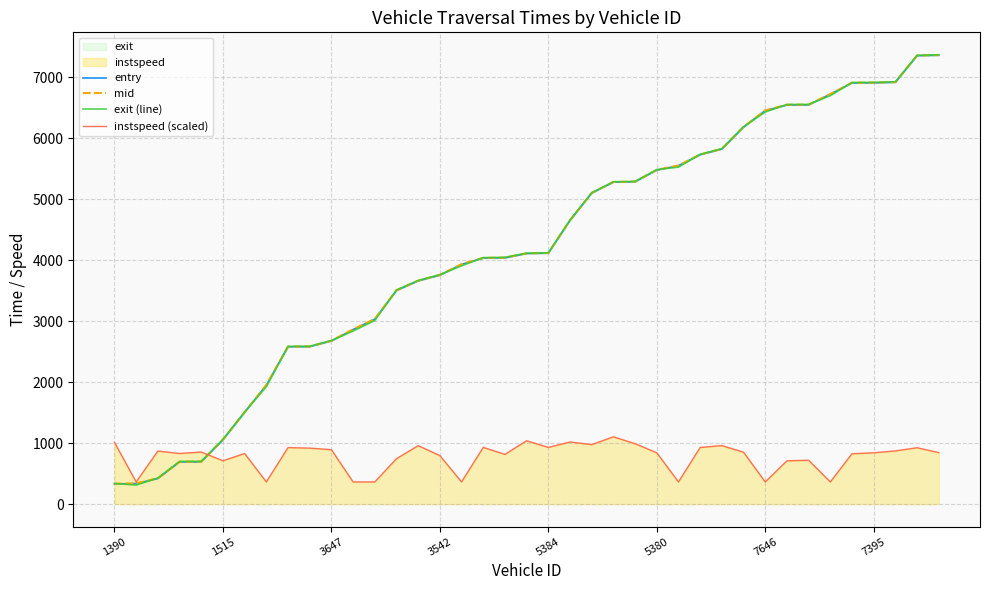

What is the minimum value shown in the chart?

314.0